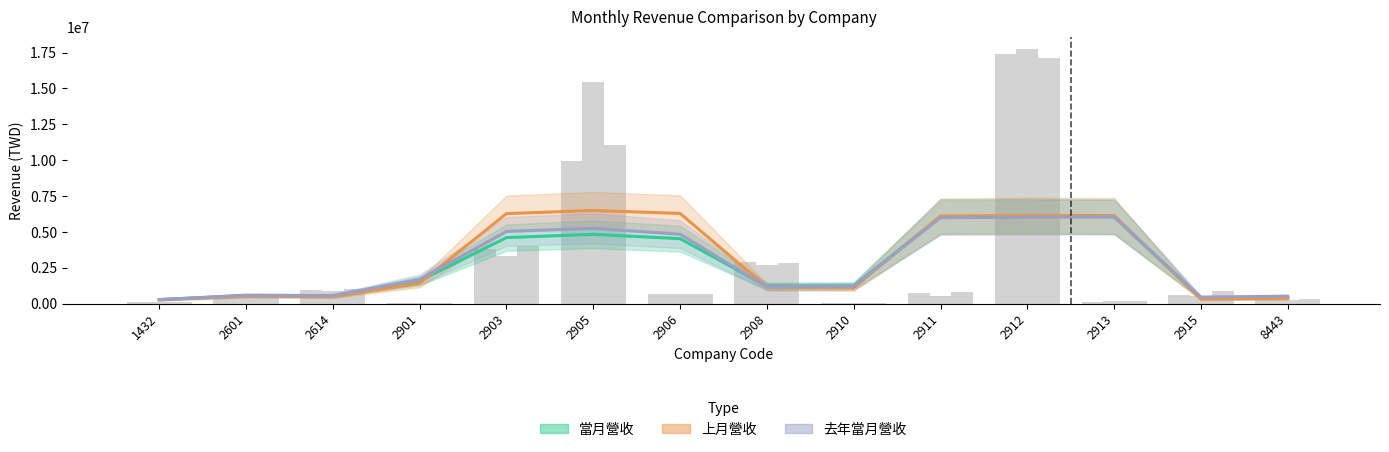

How many groups of bars are there?

14